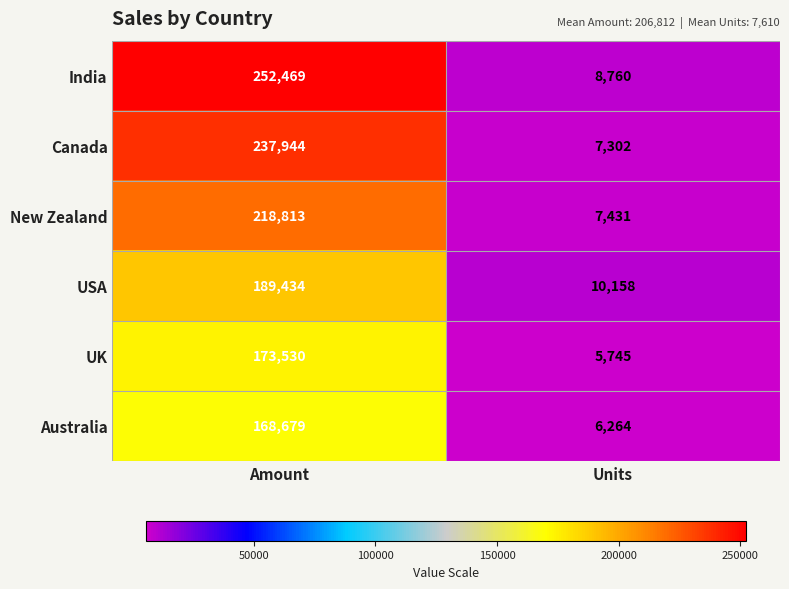

At which category is the sum across all series the highest?

Amount